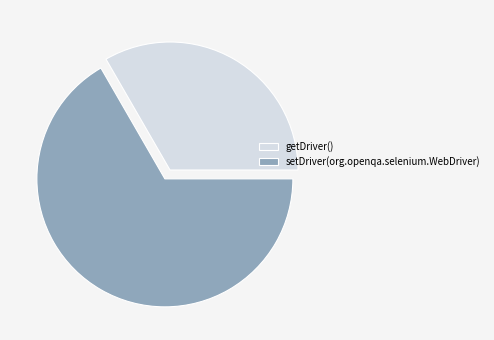

What is the ratio of the value at getDriver() to the value at setDriver(org.openqa.selenium.WebDriver)?

0.5